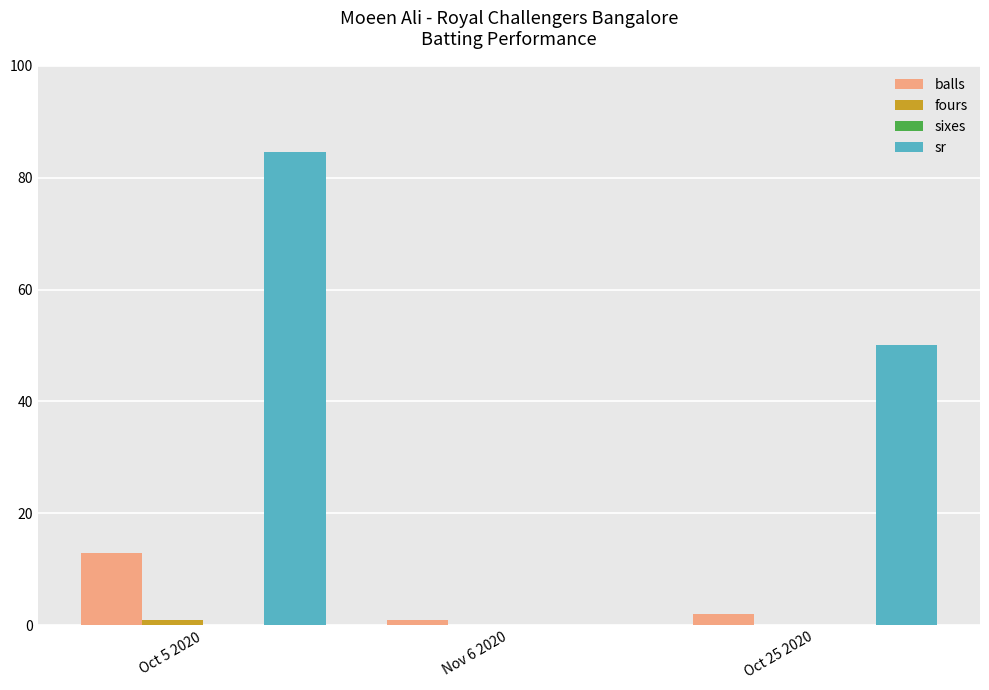

Which series changed the most between Nov 6 2020 and Oct 25 2020?

sr